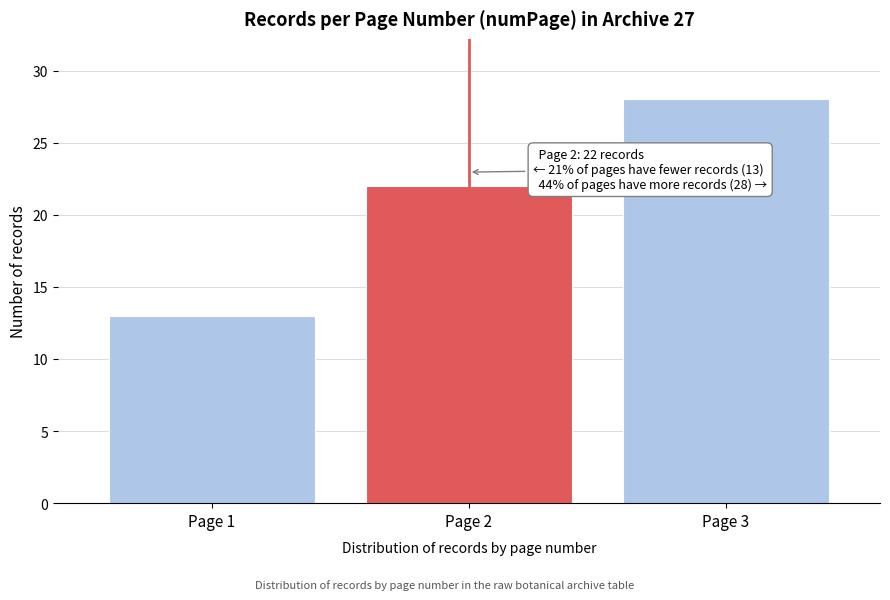

Reading right to left, transcribe all the data shown in this chart.

Page 3=28	Page 2=22	Page 1=13